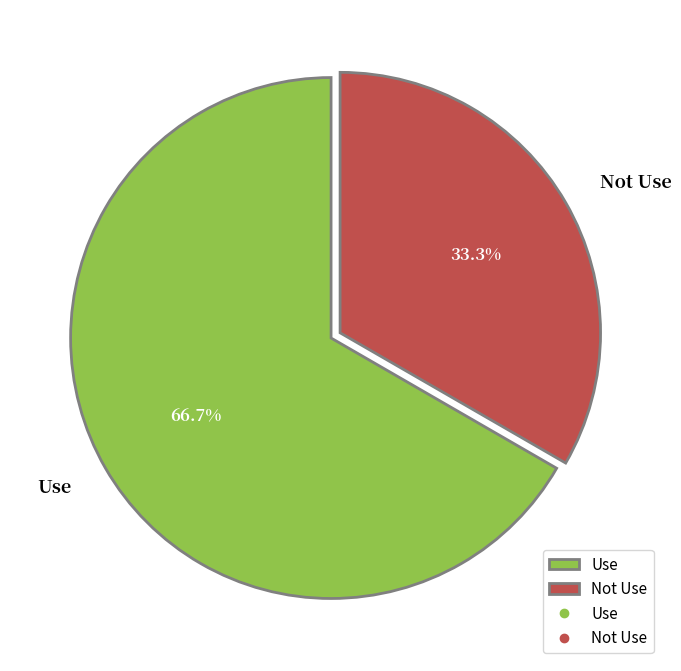

Which category has the biggest portion of the pie?

Use